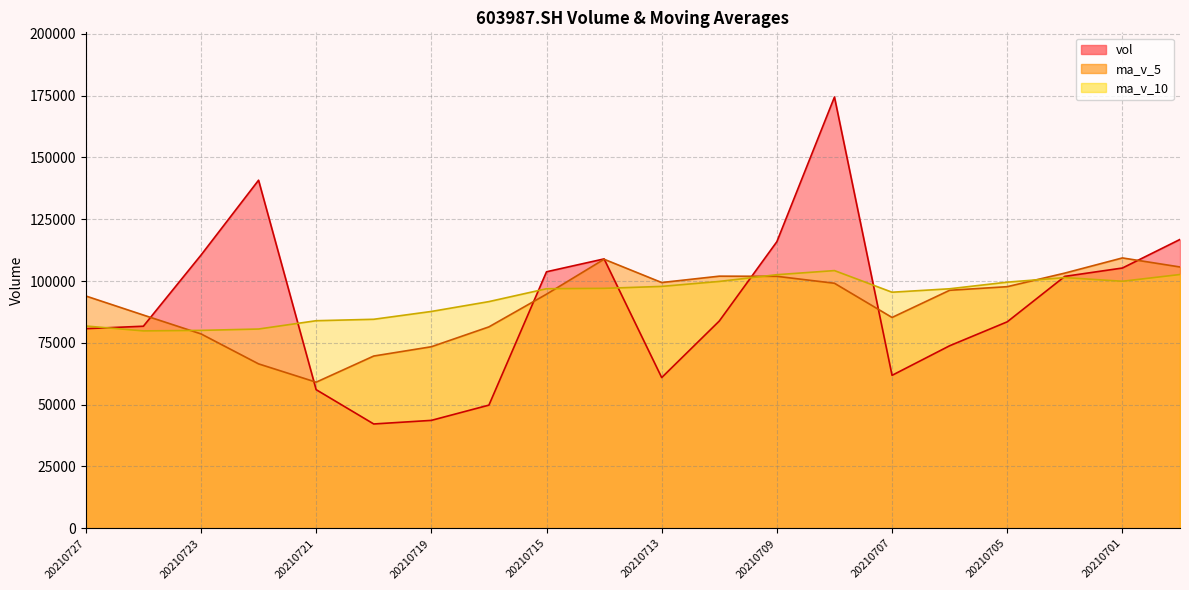

What is the smallest value displayed?

42188.6